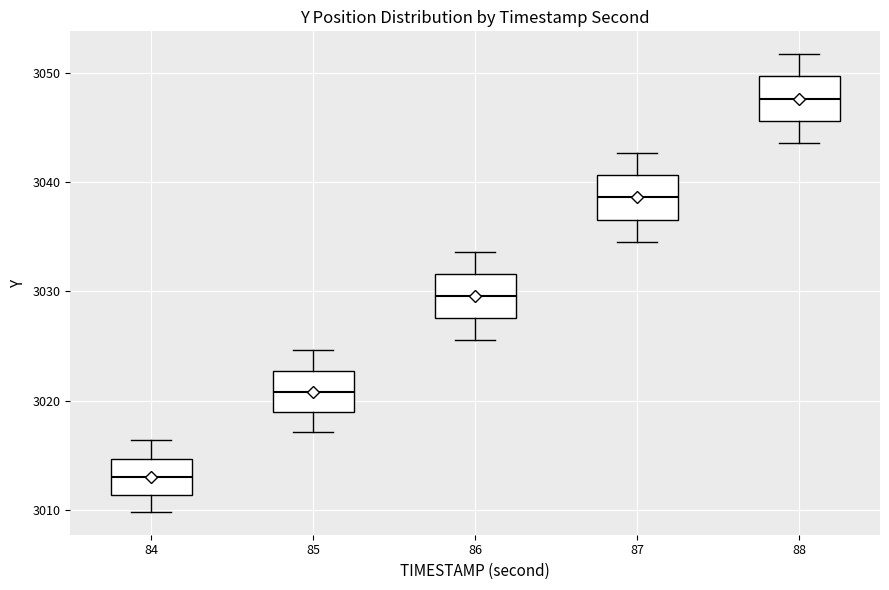

Where does the upper whisker of the box at x = 86 end on the y-axis? The values are not printed on the chart, so give them approximately, as read against the axis.

3034